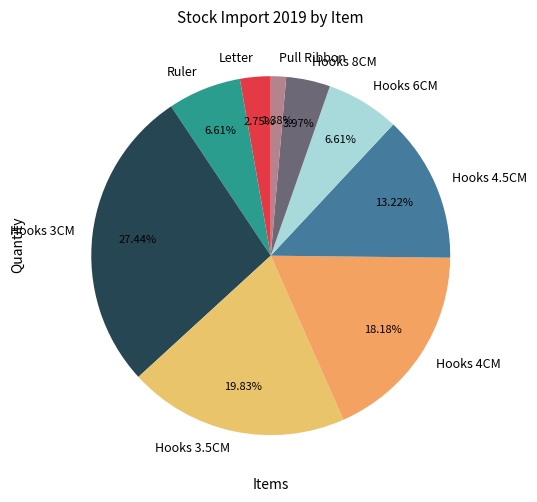

To the nearest percent, what is the difference between the Letter and Hooks 3.5CM slice percentages?

17%